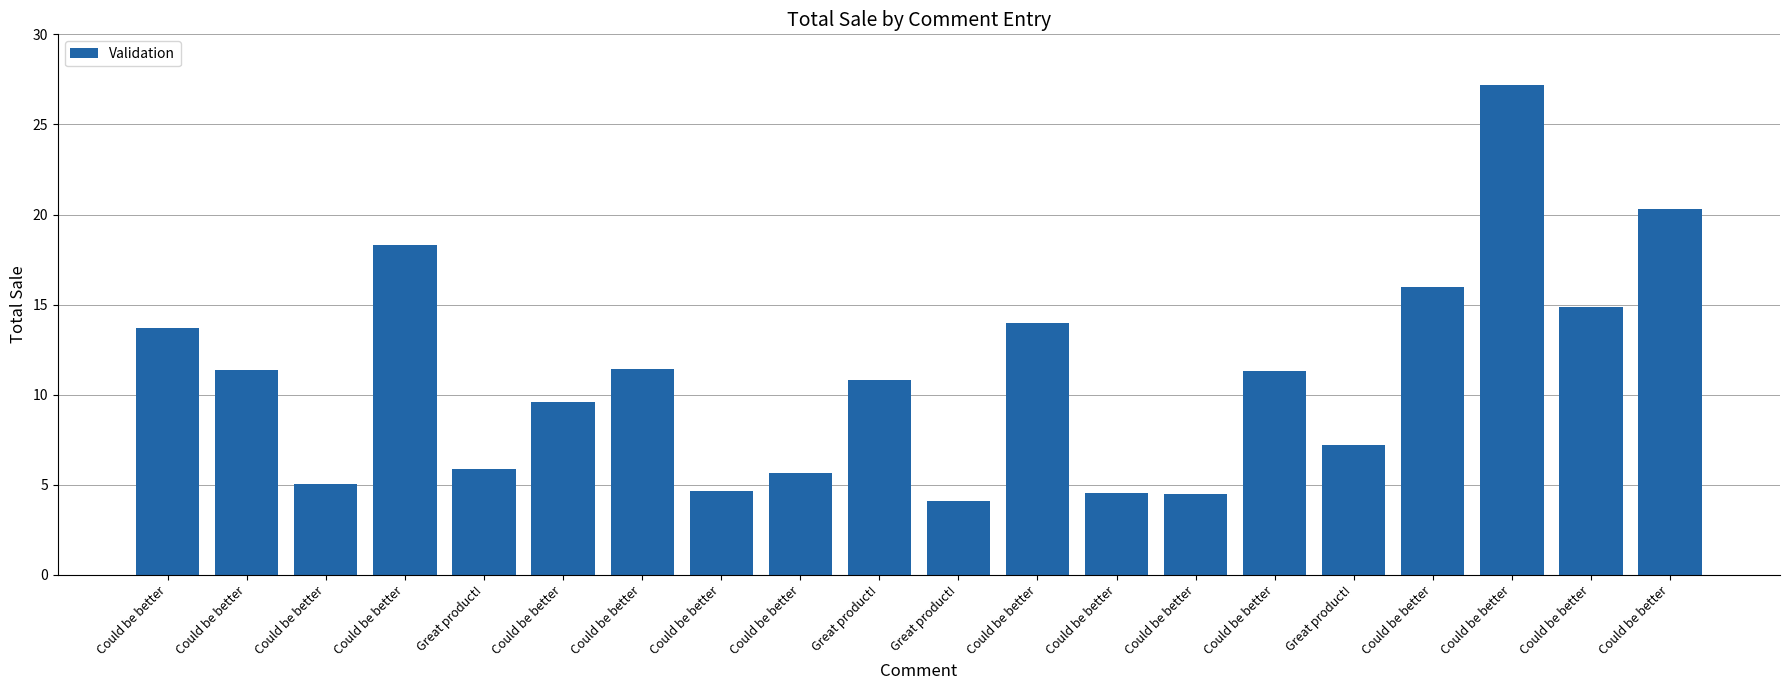

Reading right to left, transcribe all the data shown in this chart.

Could be better=20.3	Could be better=14.8	Could be better=27.2	Could be better=16.0	Great product!=7.2	Could be better=11.3	Could be better=4.5	Could be better=4.5	Could be better=14.0	Great product!=4.1	Great product!=10.8	Could be better=5.7	Could be better=4.7	Could be better=11.4	Could be better=9.6	Great product!=5.9	Could be better=18.3	Could be better=5.0	Could be better=11.4	Could be better=13.7